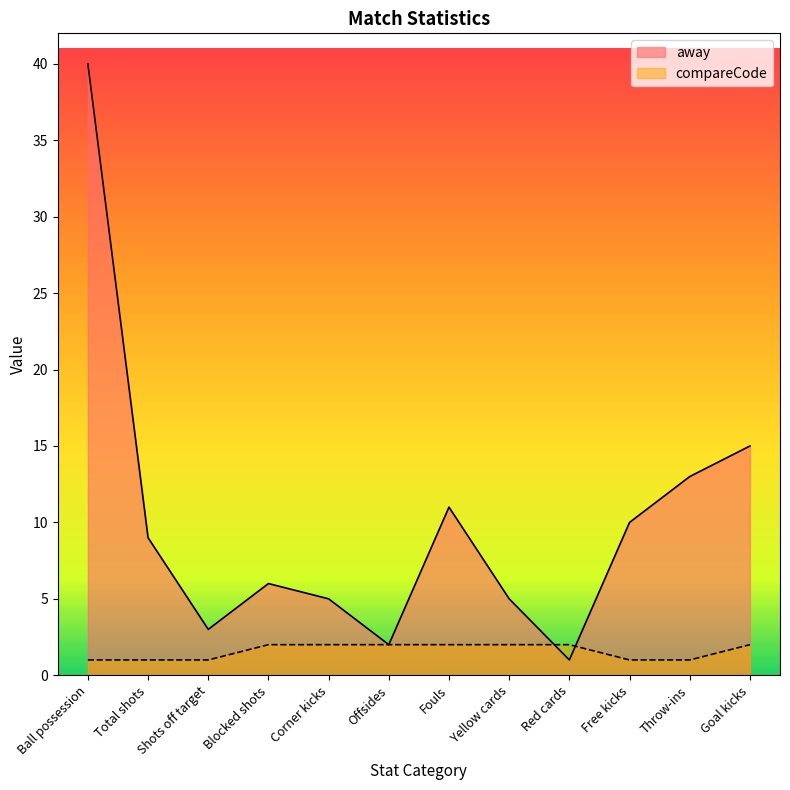

Reading left to right, extract all data points from this chart.

away: 40	9	3	6	5	2	11	5	1	10	13	15
compareCode: 1	1	1	2	2	2	2	2	2	1	1	2